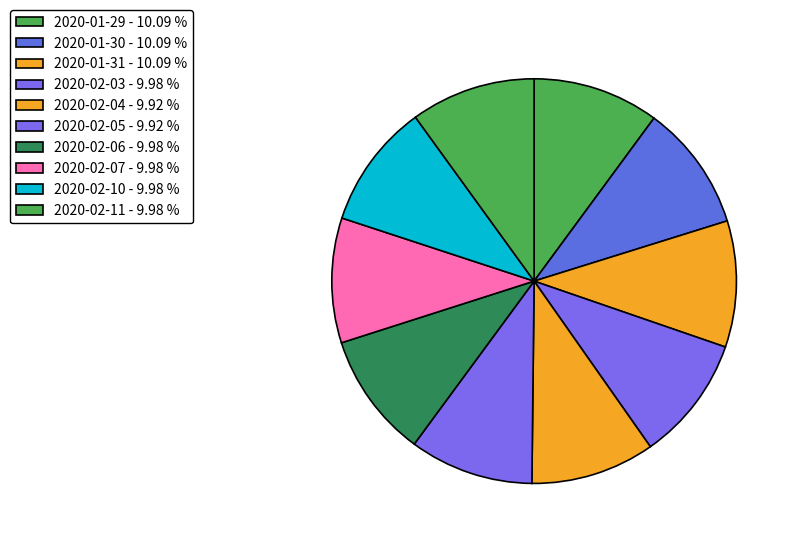

To the nearest percent, what percentage of the pie is 2020-02-06?

10%